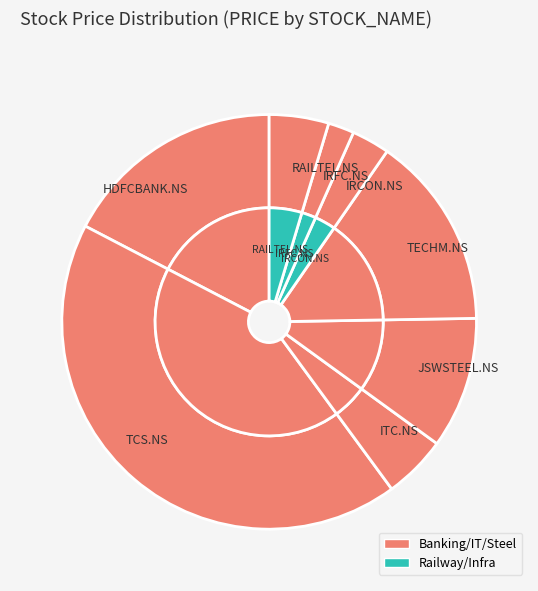

To the nearest percent, what is the difference between the largest and smallest slice percentages?

41%